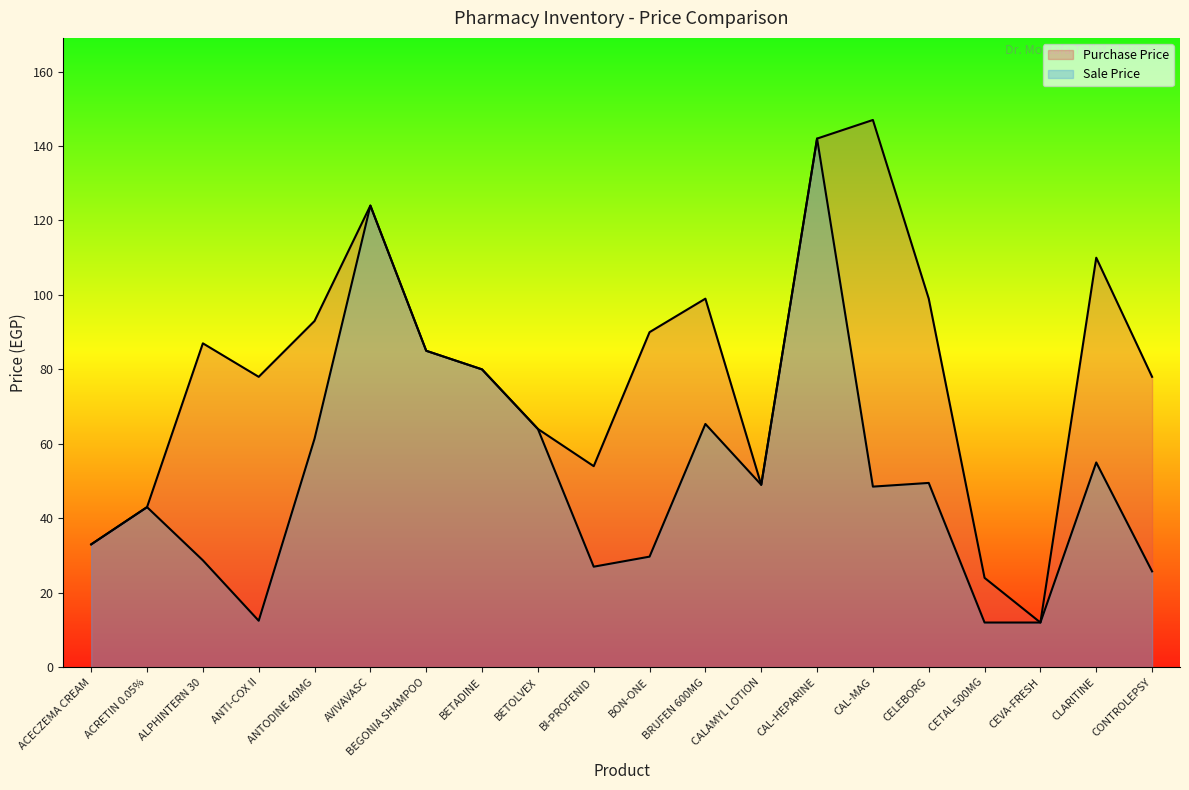

Rank the categories by Sale Price value from lowest to highest.

CETAL 500MG, CEVA-FRESH, ANTI-COX II, CONTROLEPSY, BI-PROFENID, ALPHINTERN 30, BON-ONE, ACECZEMA CREAM, ACRETIN 0.05%, CAL-MAG, CALAMYL LOTION, CELEBORG, CLARITINE, ANTODINE 40MG, BETOLVEX, BRUFEN 600MG, BETADINE, BEGONIA SHAMPOO, AVIVAVASC, CAL-HEPARINE